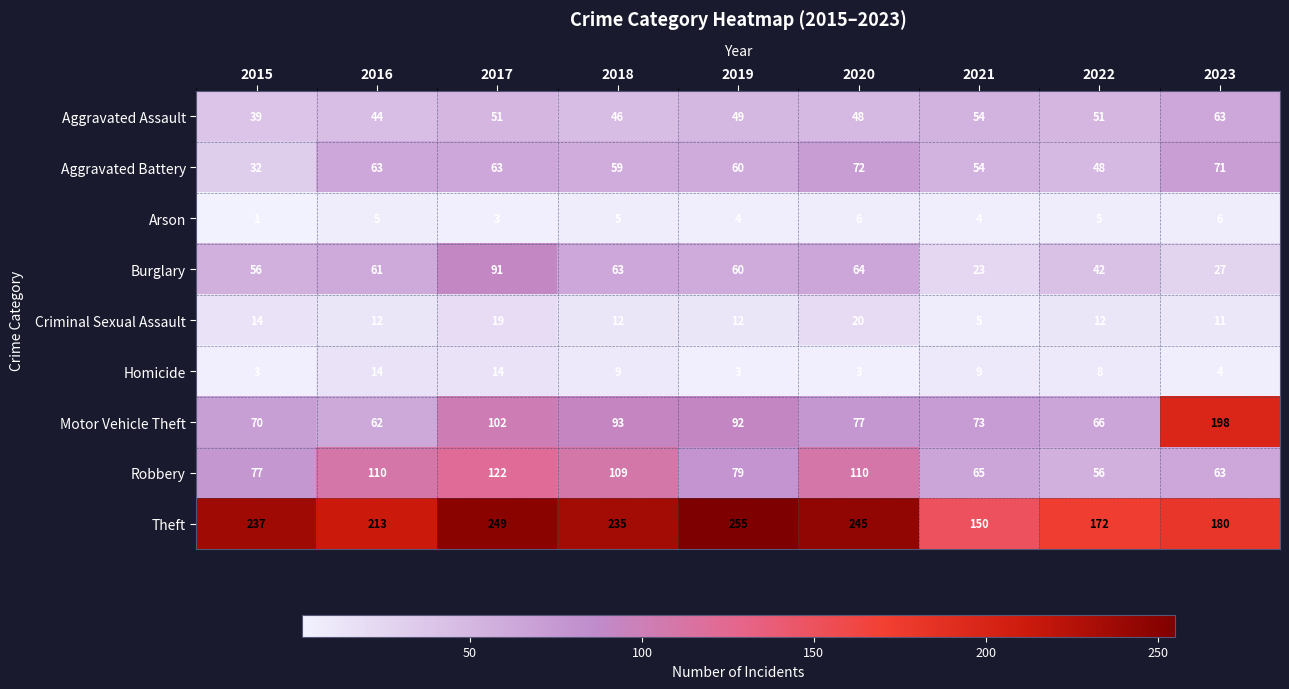

What is the difference between the highest and lowest values at 2021?

146